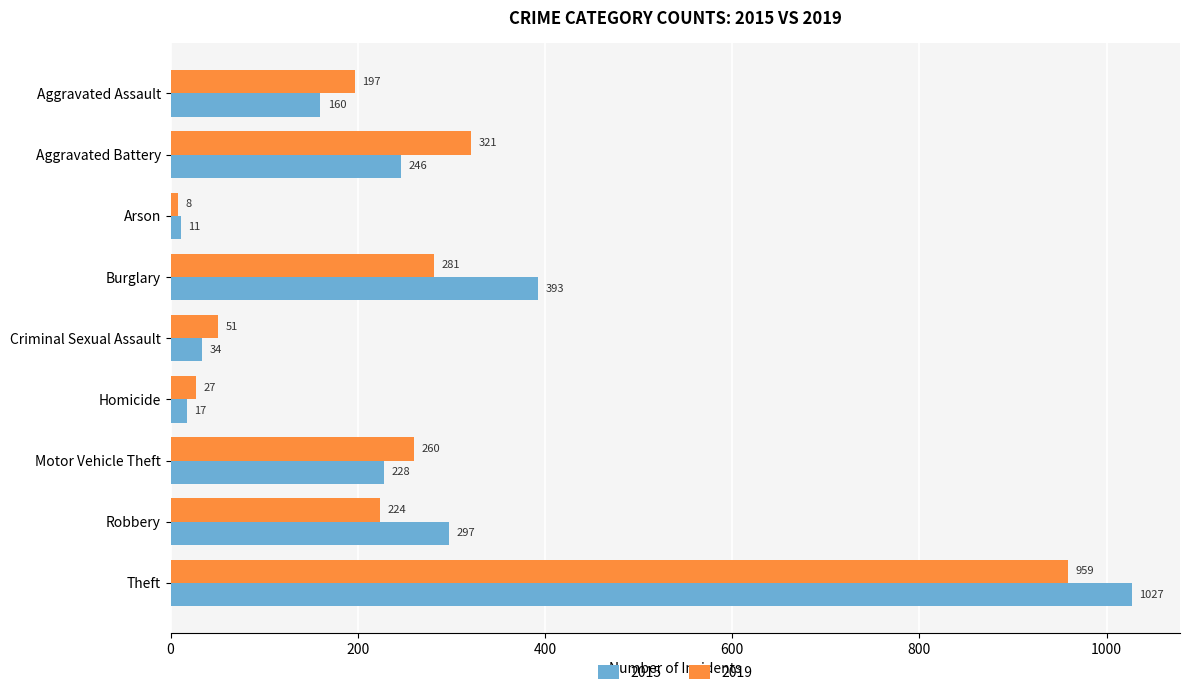

Rank the series by their maximum value, from lowest to highest.

2019, 2015